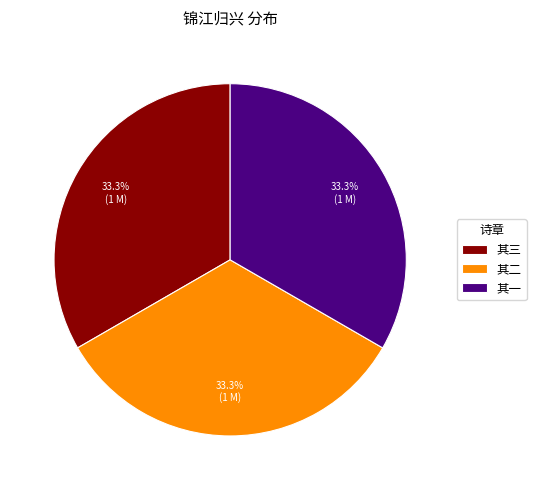

Approximately how many times larger is the value at 其二 compared to 其一?

1.0